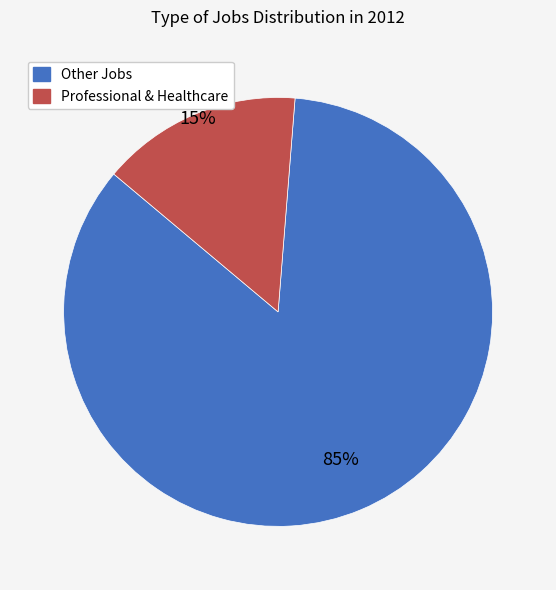

Is there any slice that represents more than half of the pie?

Yes